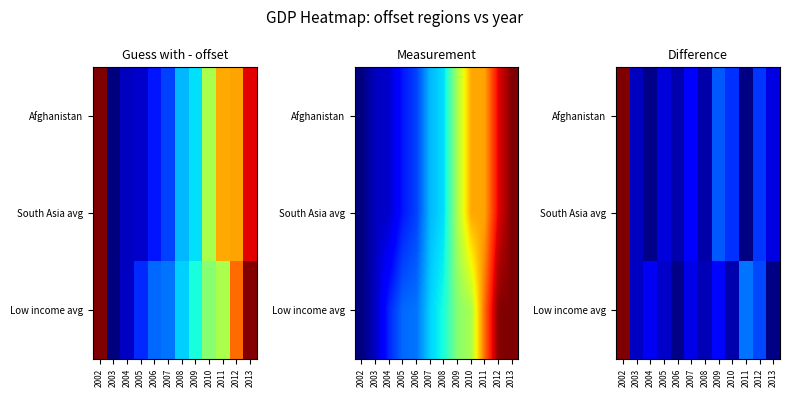

The value of South Asia avg at 2011 is 0.0. True or false?

True